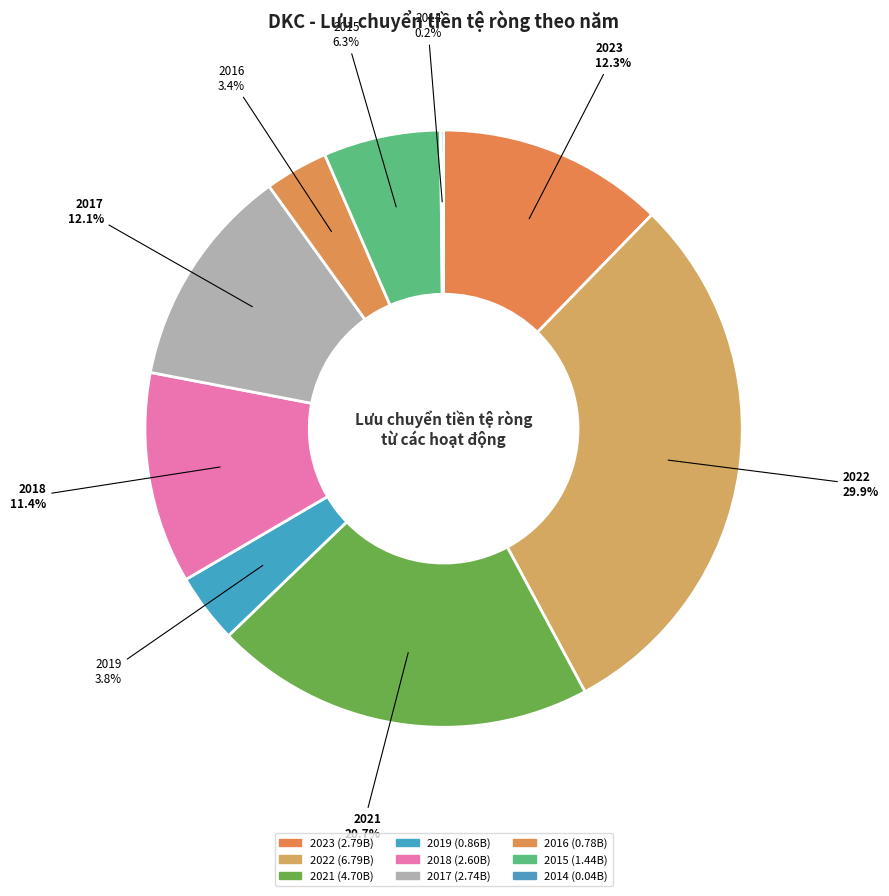

How many segments does this pie chart have?

9